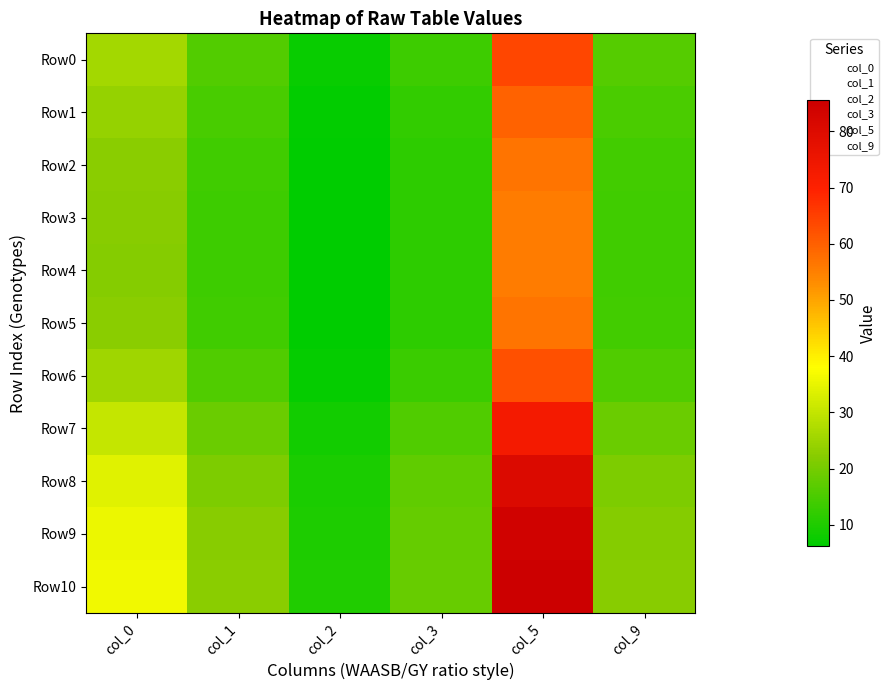

Reading left to right, extract all data points from this chart.

Row0: col_0=26.0	col_1=16.1	col_2=7.4	col_3=13.5	col_5=63.9	col_9=16.2
Row1: col_0=23.9	col_1=14.8	col_2=6.8	col_3=12.5	col_5=59.6	col_9=14.9
Row2: col_0=22.6	col_1=14.0	col_2=6.4	col_3=11.8	col_5=56.9	col_9=14.2
Row3: col_0=22.1	col_1=13.7	col_2=6.3	col_3=11.6	col_5=55.8	col_9=13.8
Row4: col_0=22.0	col_1=13.6	col_2=6.3	col_3=11.6	col_5=55.6	col_9=13.8
Row5: col_0=22.6	col_1=14.0	col_2=6.4	col_3=11.8	col_5=56.9	col_9=14.1
Row6: col_0=25.3	col_1=15.7	col_2=7.2	col_3=13.1	col_5=62.4	col_9=15.8
Row7: col_0=30.3	col_1=18.8	col_2=8.5	col_3=15.7	col_5=72.9	col_9=18.8
Row8: col_0=33.9	col_1=21.1	col_2=9.5	col_3=17.5	col_5=80.6	col_9=20.9
Row9: col_0=35.5	col_1=22.1	col_2=9.9	col_3=18.3	col_5=84.1	col_9=21.9
Row10: col_0=36.1	col_1=22.5	col_2=10.1	col_3=18.6	col_5=85.5	col_9=22.3